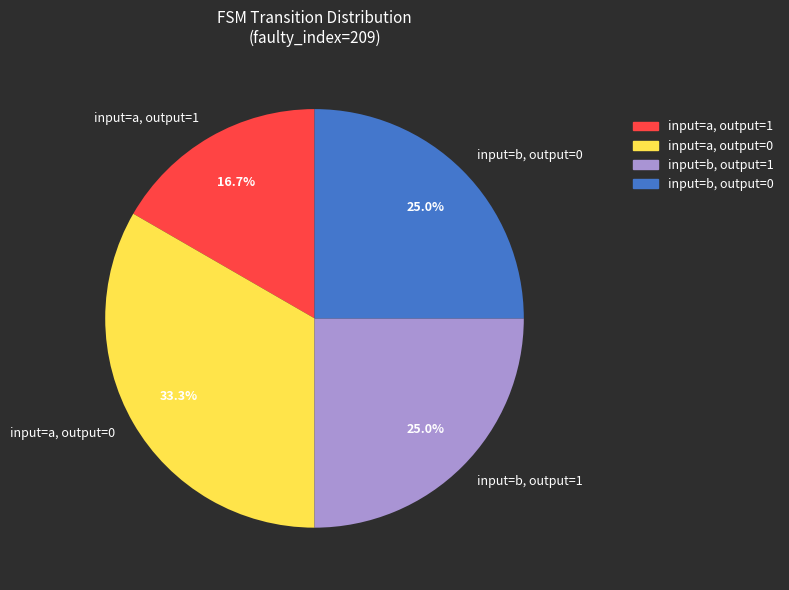

Does any single category account for the majority?

No